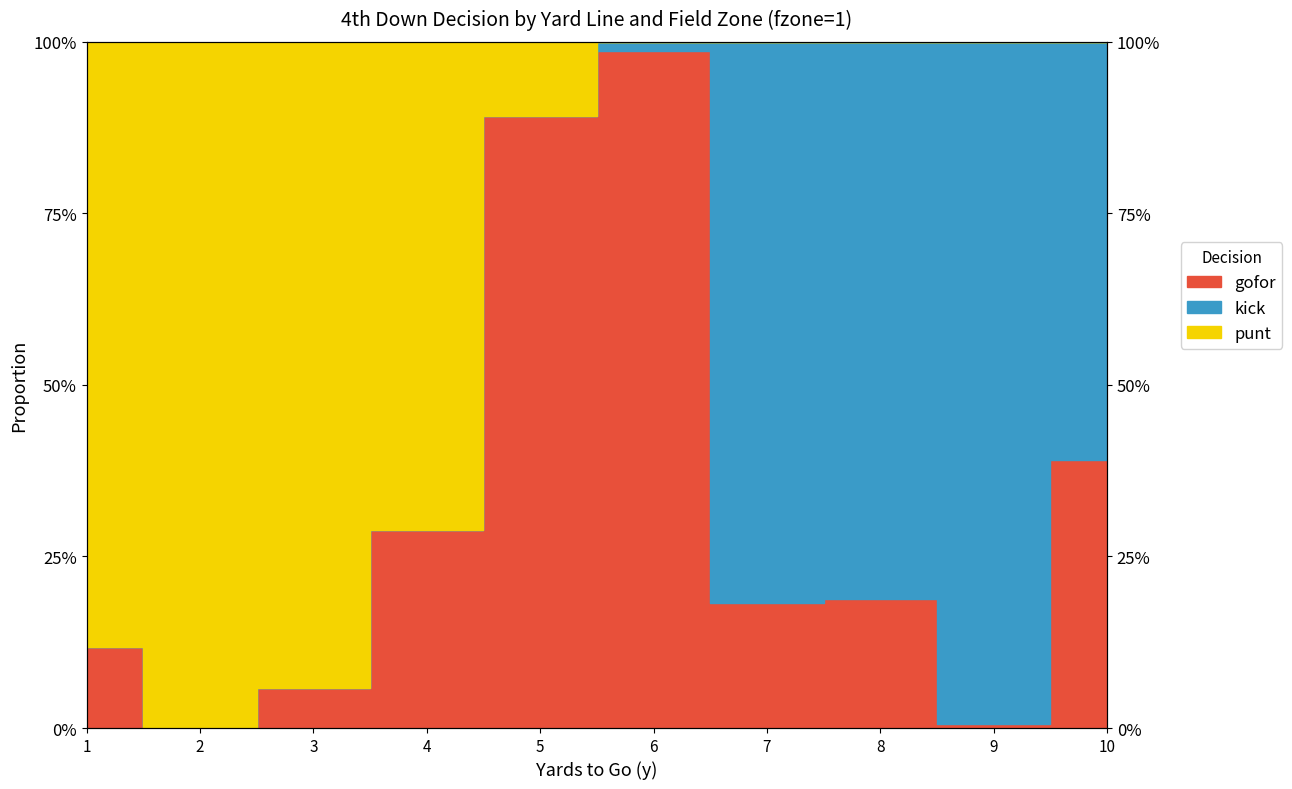

True or false: punt has a value of 0.1 at 3.

True